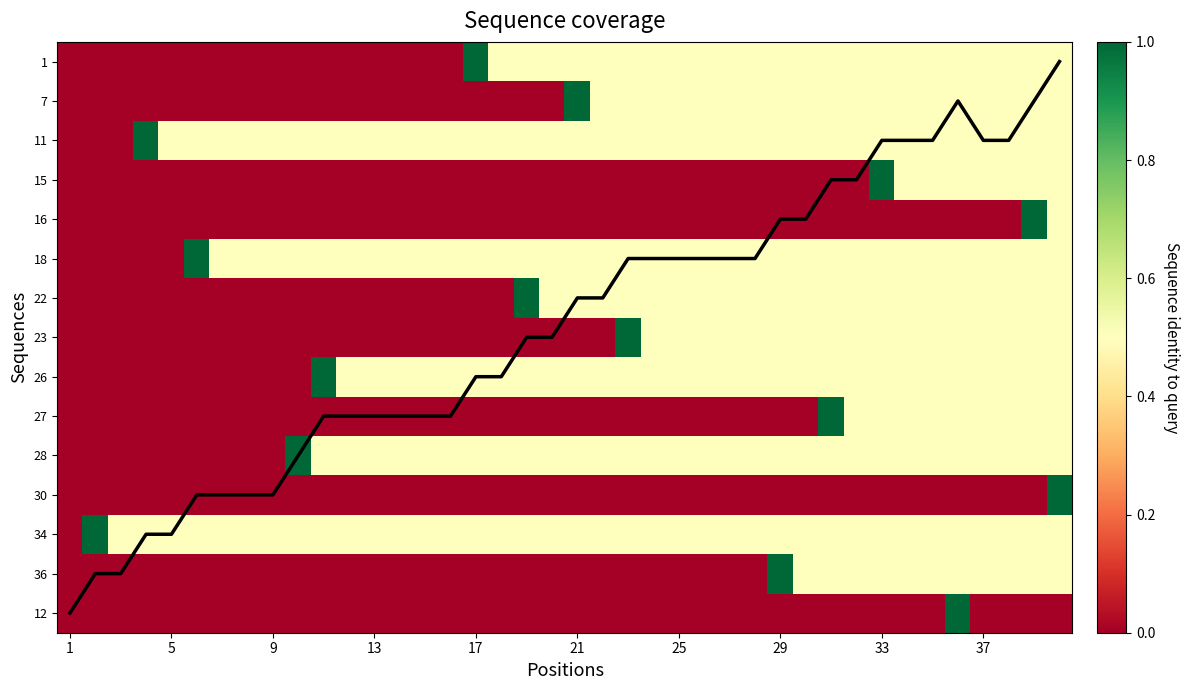

Is it true that coverage equals 12.0 at 10?

False